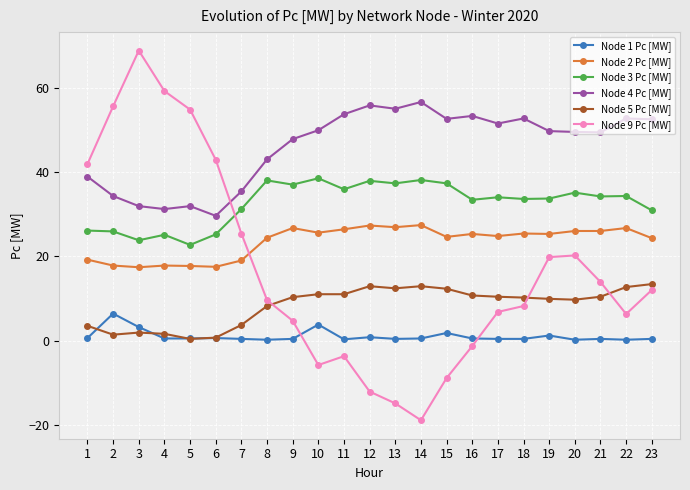

True or false: Node 2 Pc [MW] has more than 0 interior local peaks.

True